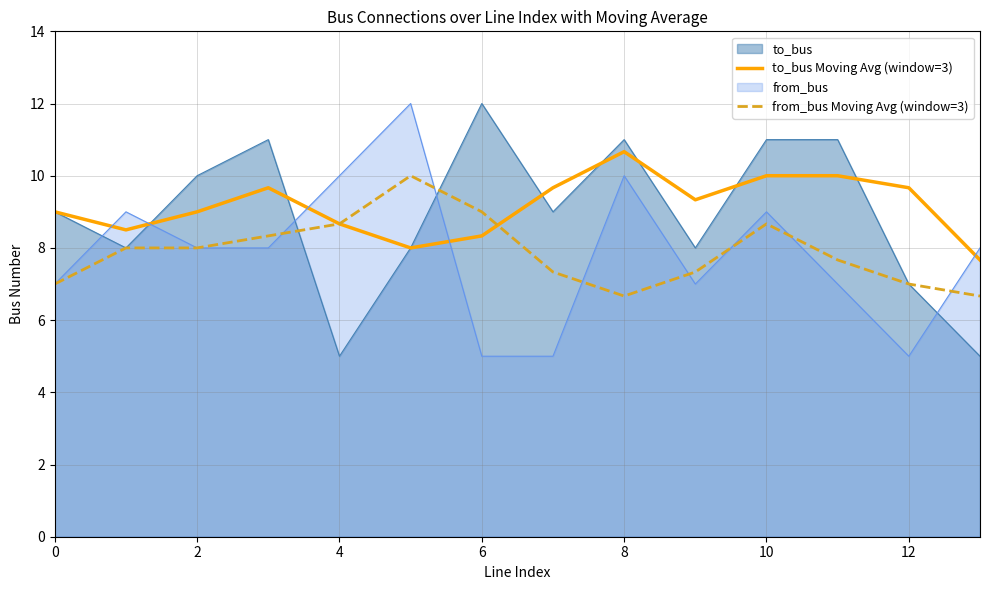

Is the value of to_bus Moving Avg (window=3) at 14 greater than the value of from_bus Moving Avg (window=3) at 10?

No